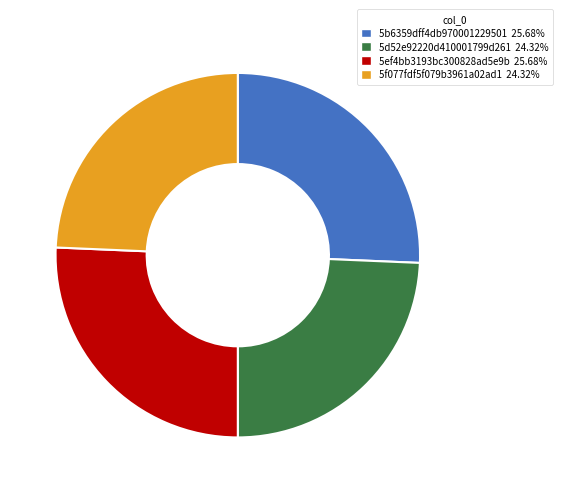

Is there any slice that represents more than half of the pie?

No